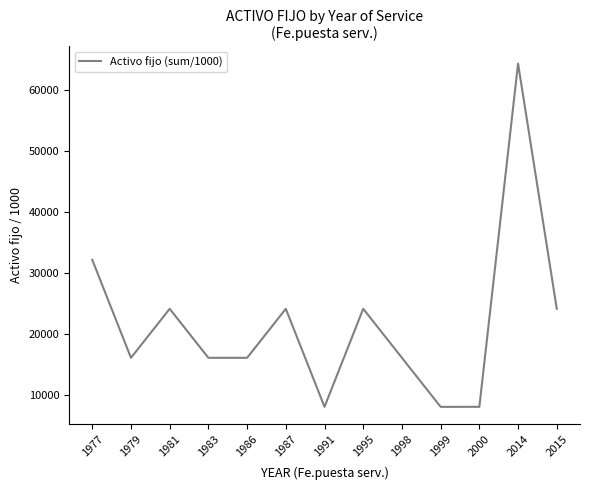

How many series are shown in this chart?

1